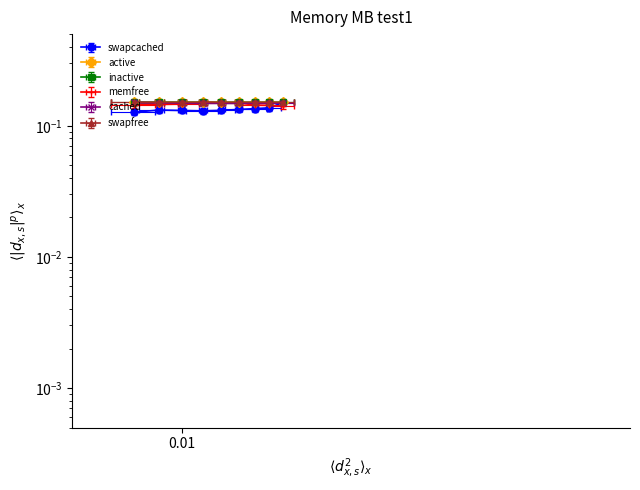

True or false: memfree and swapfree intersect in this chart.

False